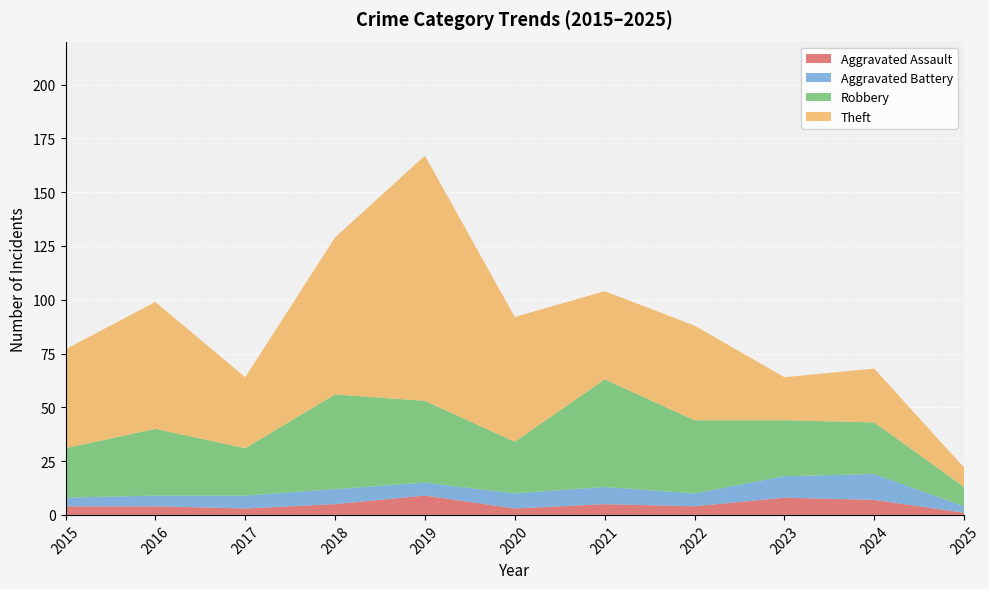

Reading left to right, transcribe all the data shown in this chart.

Aggravated Assault: 4	4	3	5	9	3	5	4	8	7	1
Aggravated Battery: 4	5	6	7	6	7	8	6	10	12	3
Robbery: 23	31	22	44	38	24	50	34	26	24	9
Theft: 46	59	33	73	114	58	41	44	20	25	9